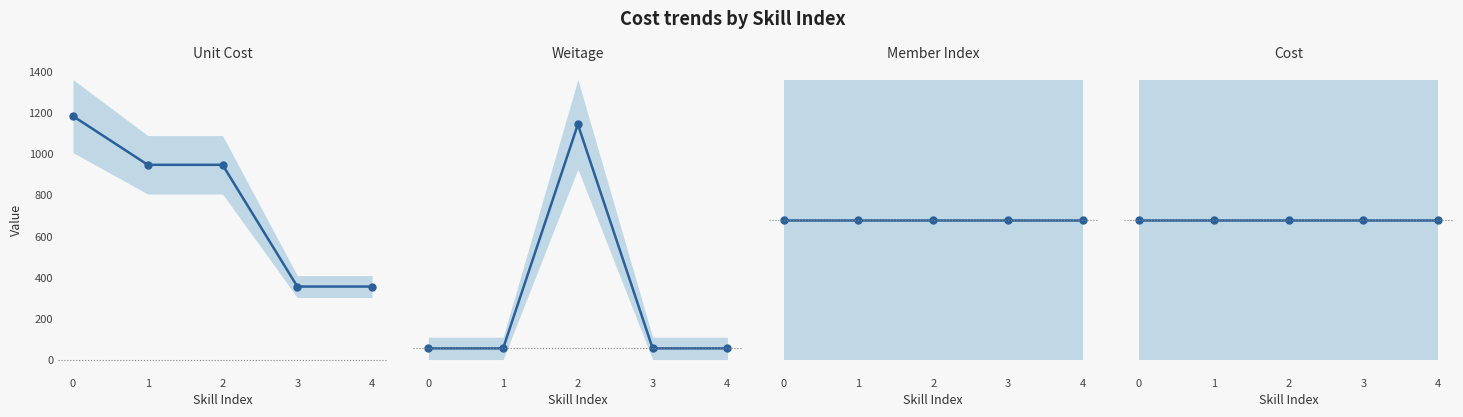

At 1, list the series in order from smallest to largest.

Weitage, Member Index, Cost, Unit Cost